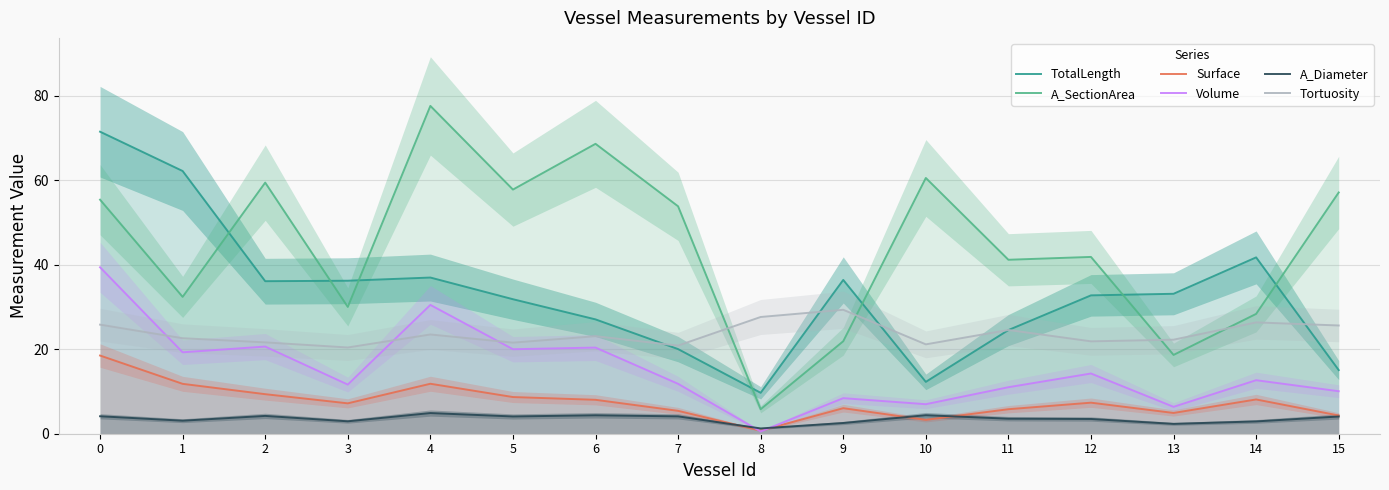

The value of Surface at 15 is 6.0. True or false?

False